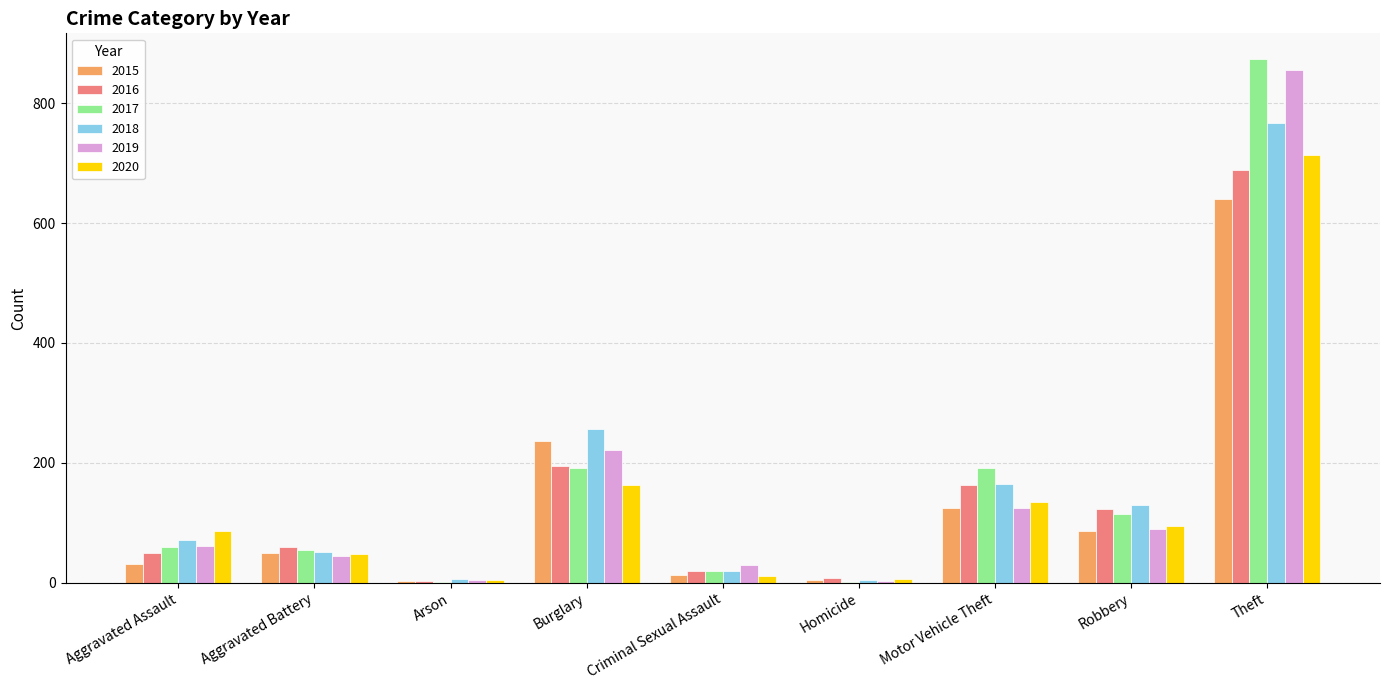

How many groups of bars are there?

9